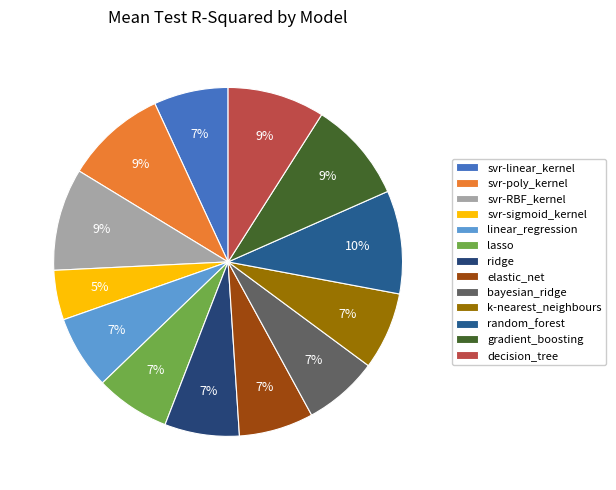

What is the largest slice in the pie chart?

random_forest